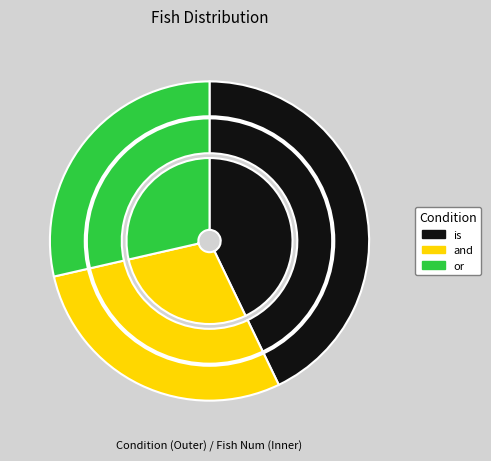

To the nearest percent, what is the difference between the or and is slice percentages?

14%